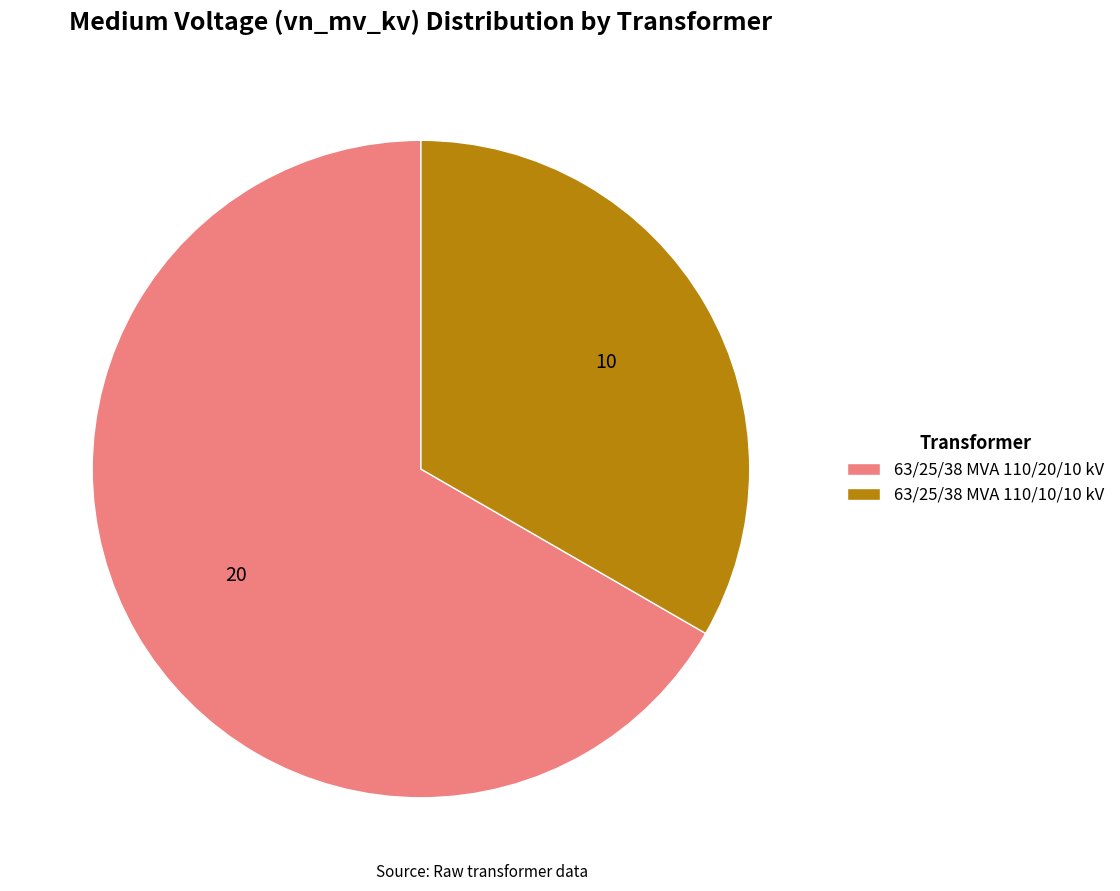

Rank the categories by value from highest to lowest.

63/25/38 MVA 110/20/10 kV, 63/25/38 MVA 110/10/10 kV